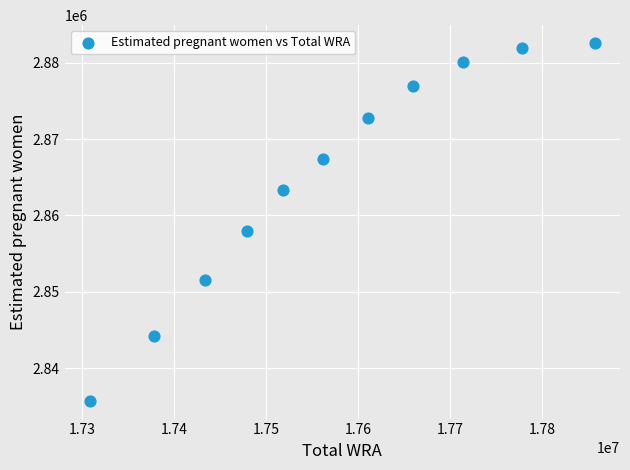

What is the average X value?

17572363.6